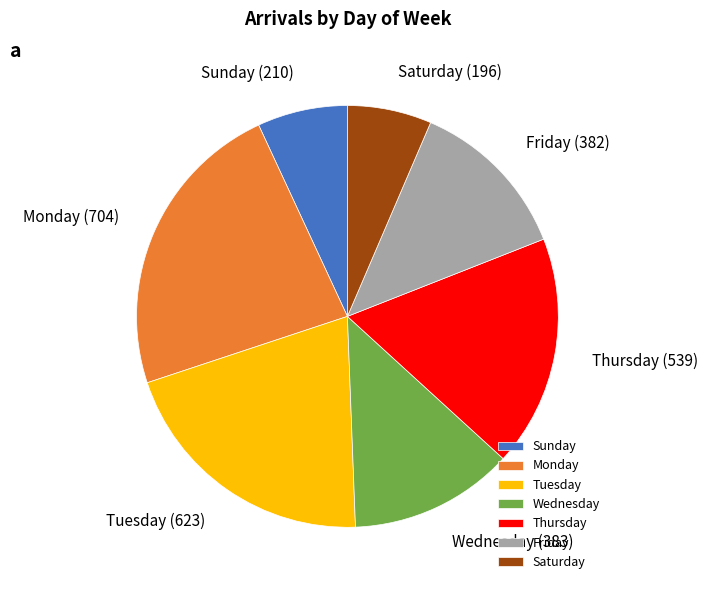

Count the number of slices in the pie.

7